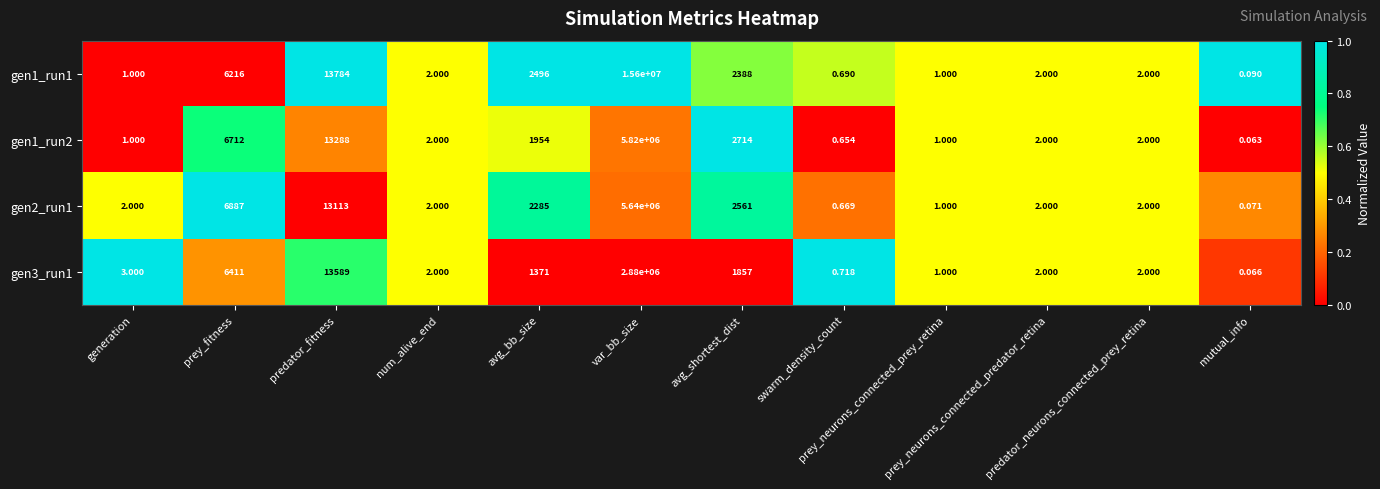

At which category is the sum across all series the highest?

var_bb_size